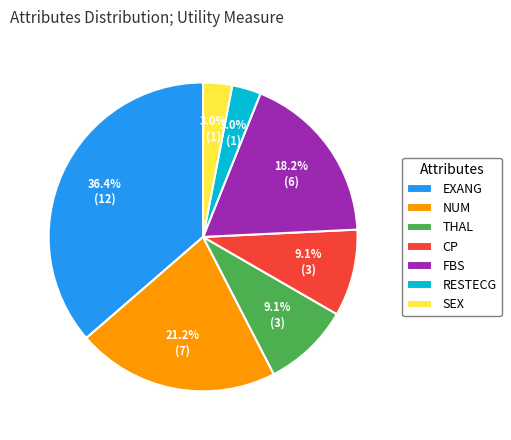

Does SEX account for over 50% of the chart?

No